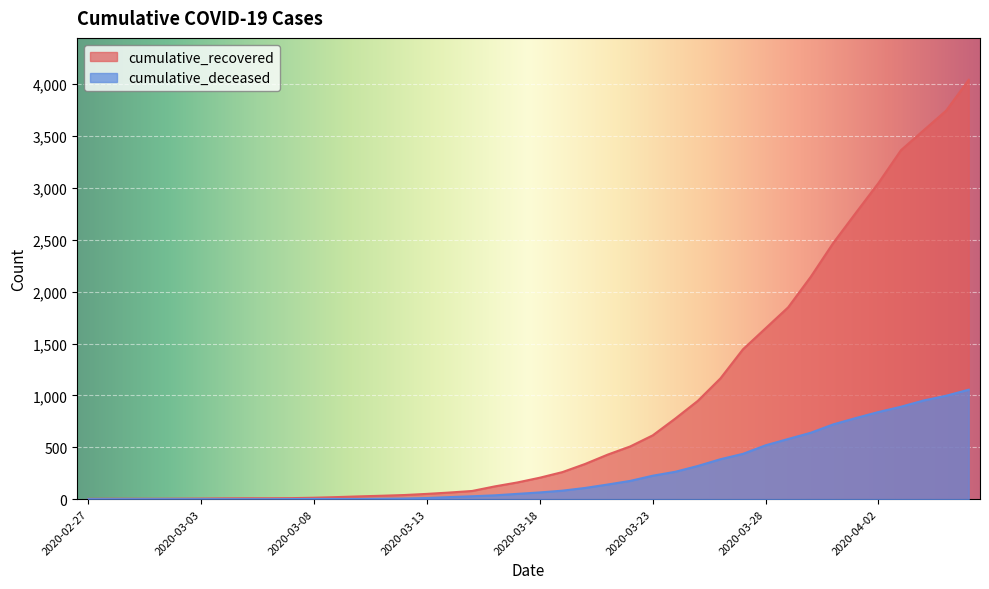

Does the chart display data point markers on the line(s)?

No